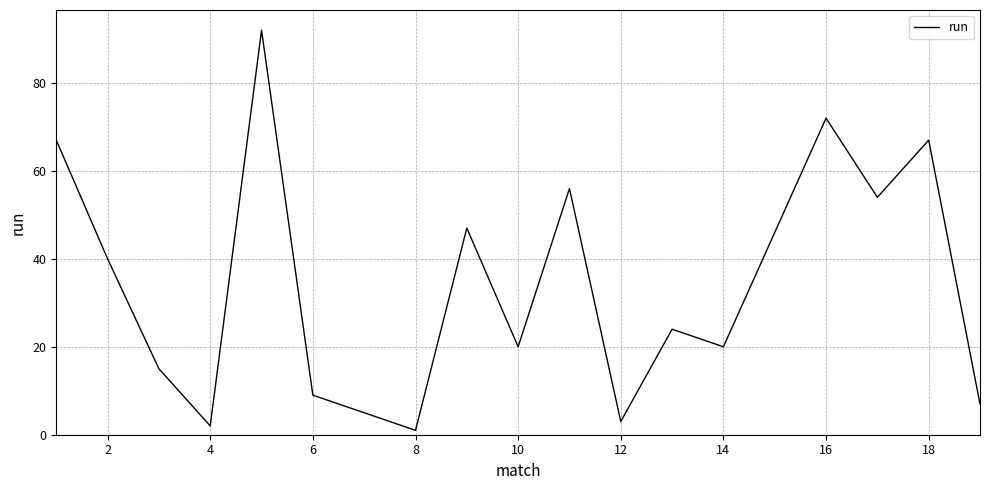

What is the average value?

36